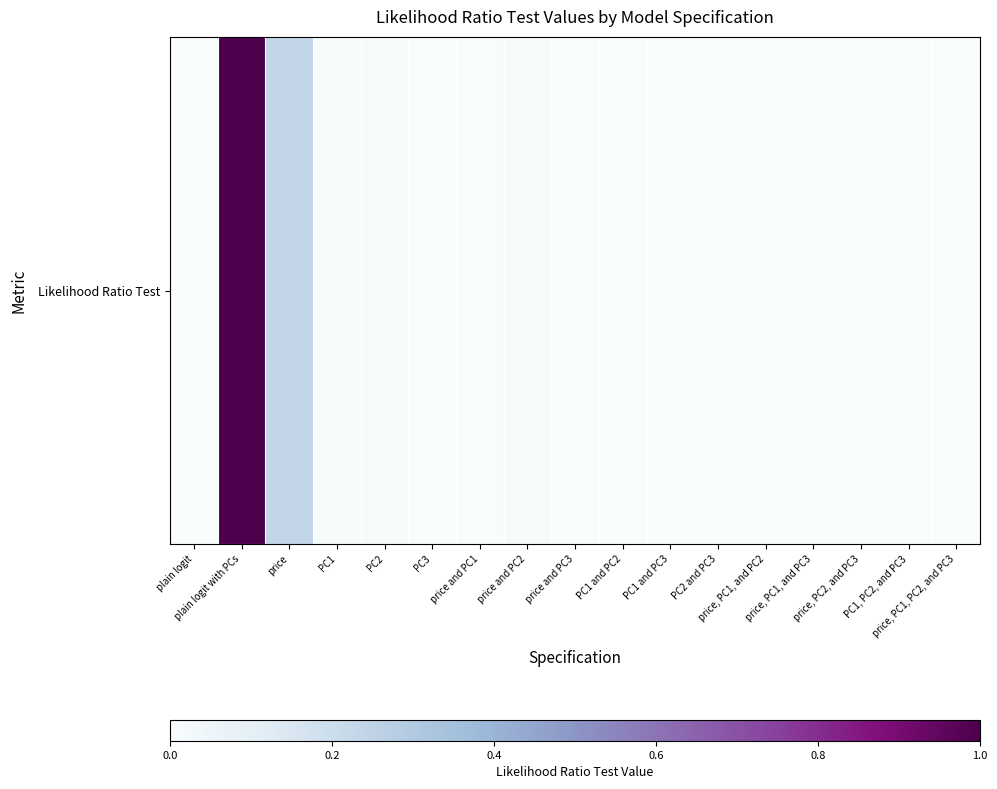

At which category does the chart reach its peak across all series?

plain logit with PCs